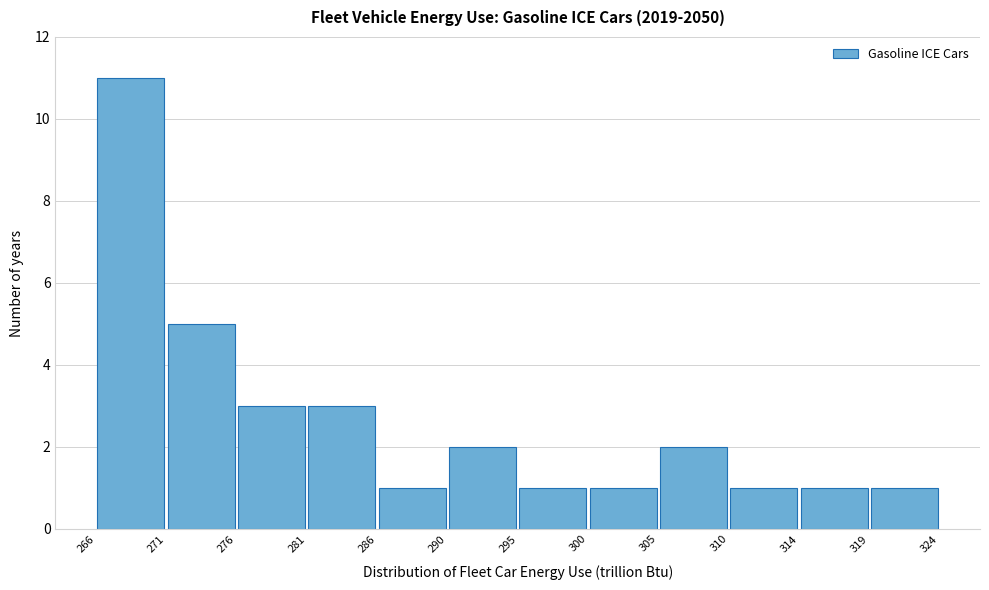

Over which range of the x-axis is the bar tallest?

266 to 271